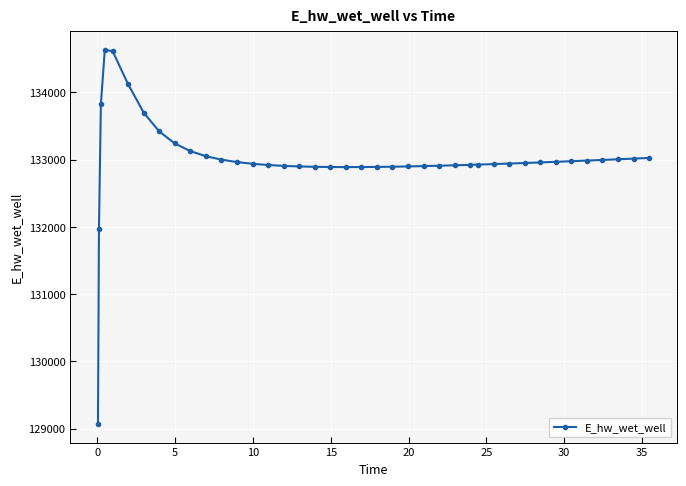

What is the value of the 13th point from the left?

132963.5